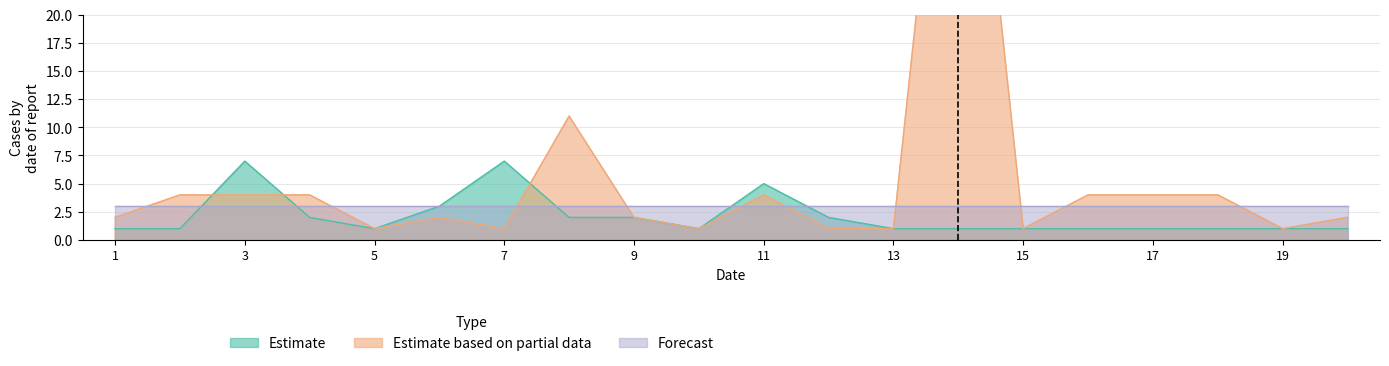

Rank the categories by Estimate based on partial data value from lowest to highest.

5, 7, 10, 12, 13, 15, 19, 1, 6, 9, 20, 2, 3, 4, 11, 16, 17, 18, 8, 14